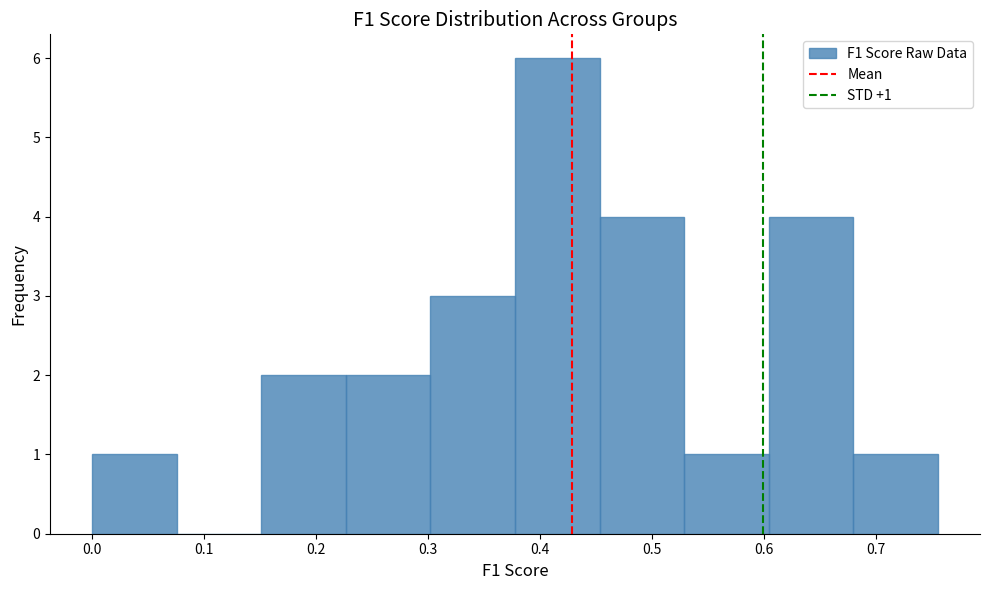

Over which range of the x-axis is the bar tallest?

0.38 to 0.45